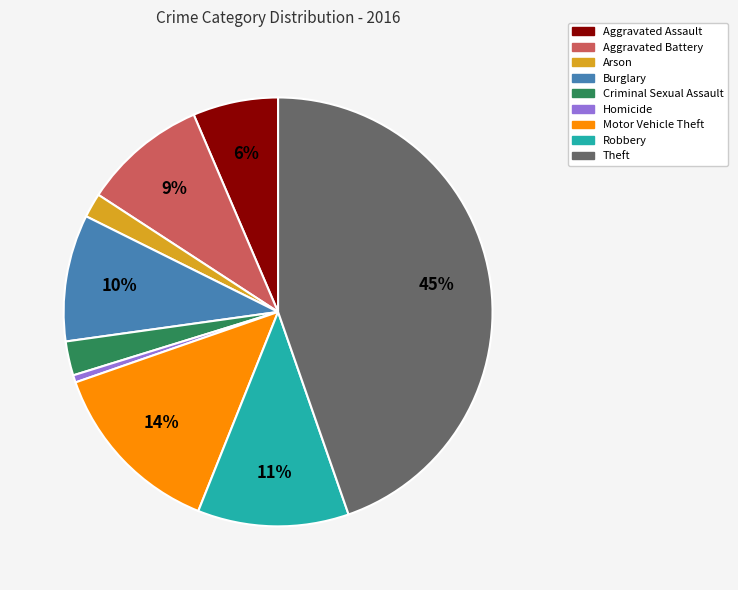

To the nearest percent, what is the difference between the Homicide and Arson slice percentages?

1%